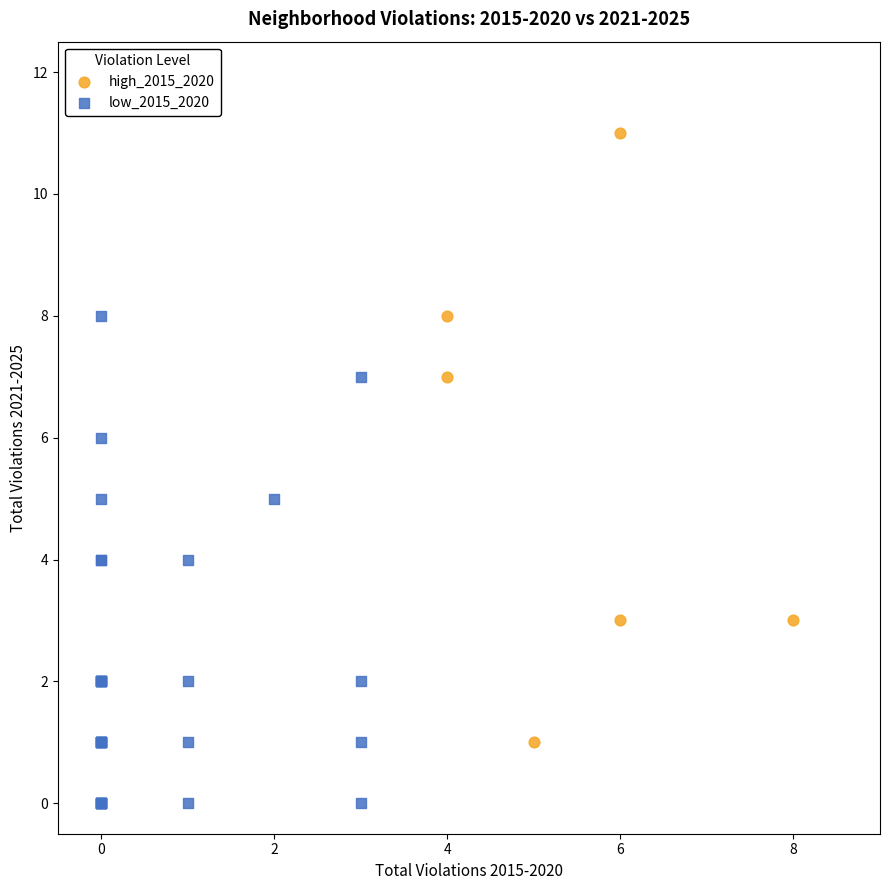

Which series has the widest spread of Y values?

high_2015_2020